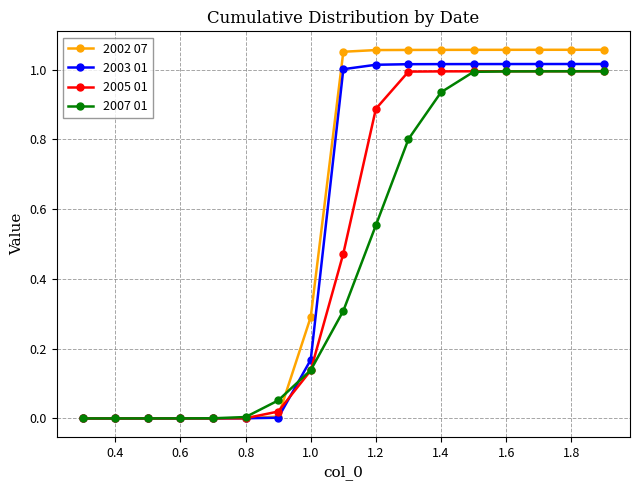

Which series has the widest spread of values?

2002 07